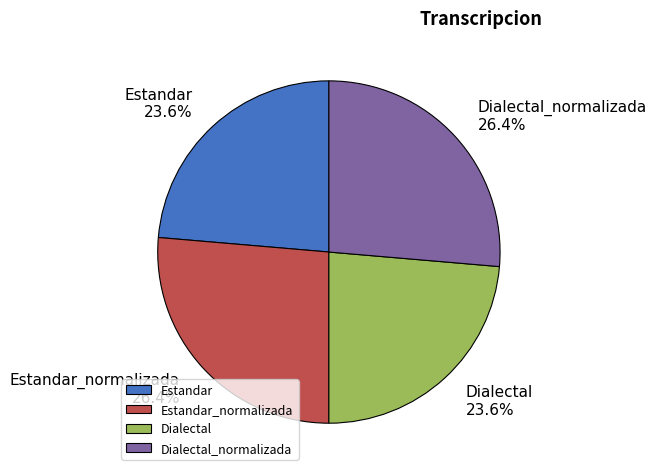

To the nearest percent, what is the difference between the largest and smallest slice percentages?

3%